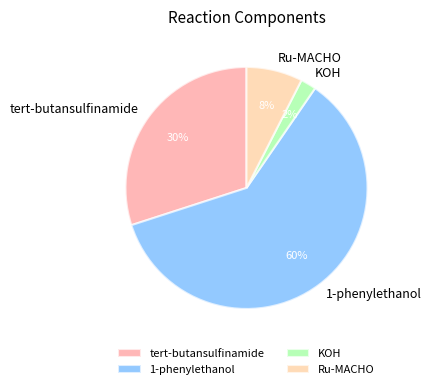

Which slice represents more than half of the pie?

1-phenylethanol